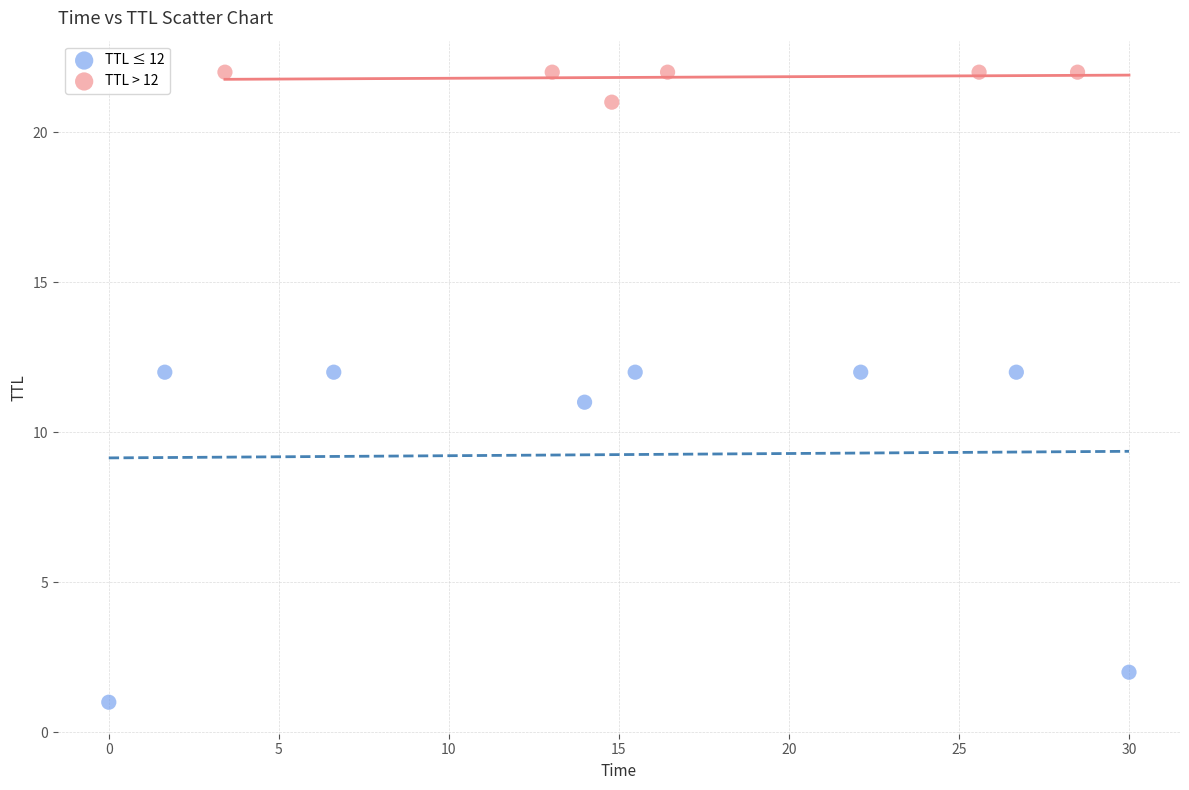

What are all the series names shown in the legend?

TTL ≤ 12, TTL > 12